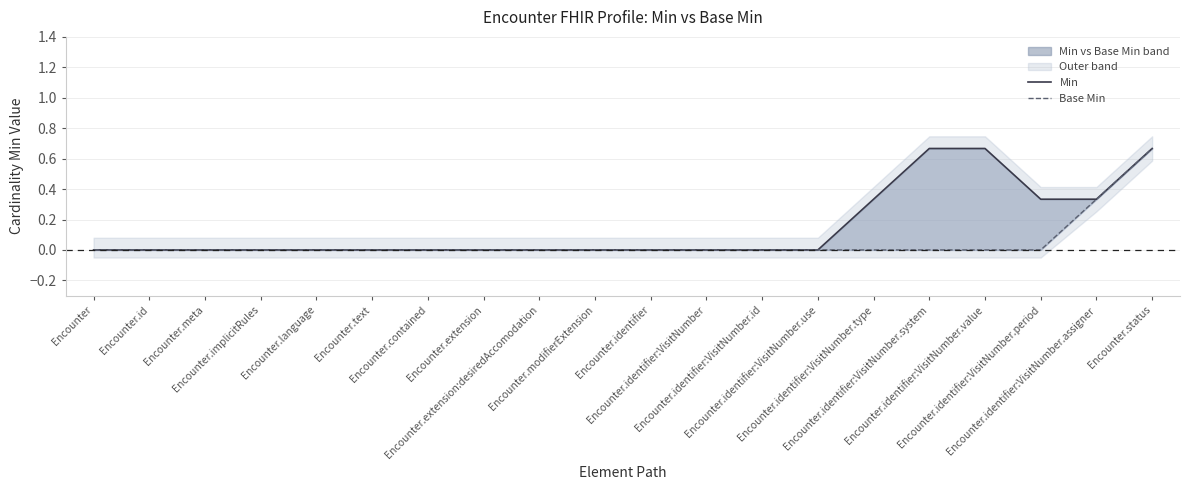

True or false: Base Min has a value of 0.3 at Encounter.extension.

False